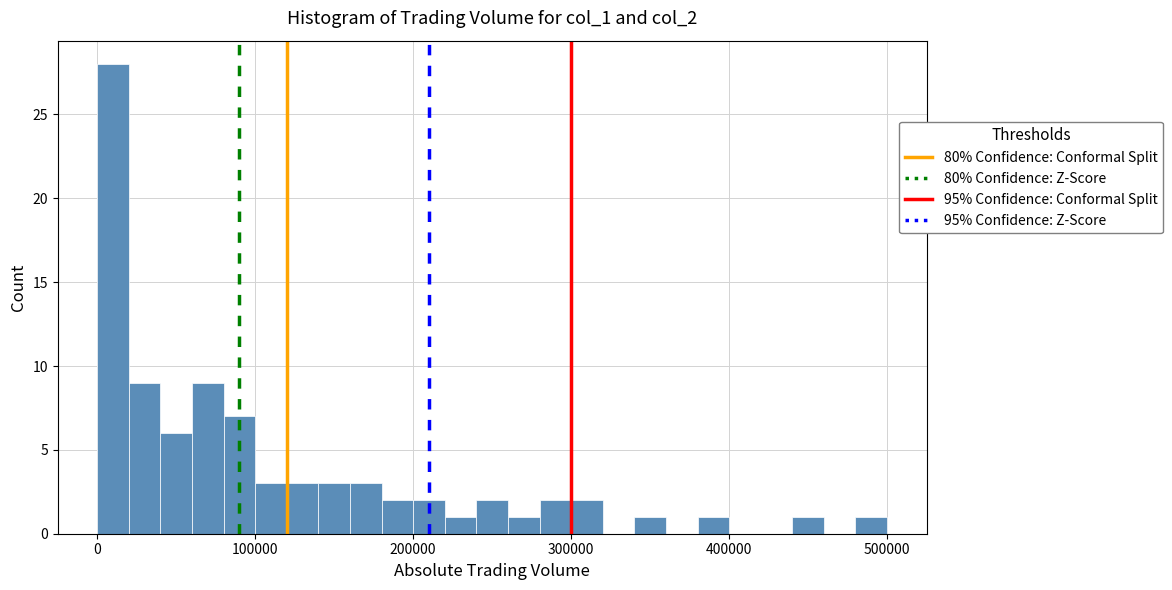

Around what value on the x-axis is the tallest bar? Give the approximate position of its centre, as read against the axis.

10000